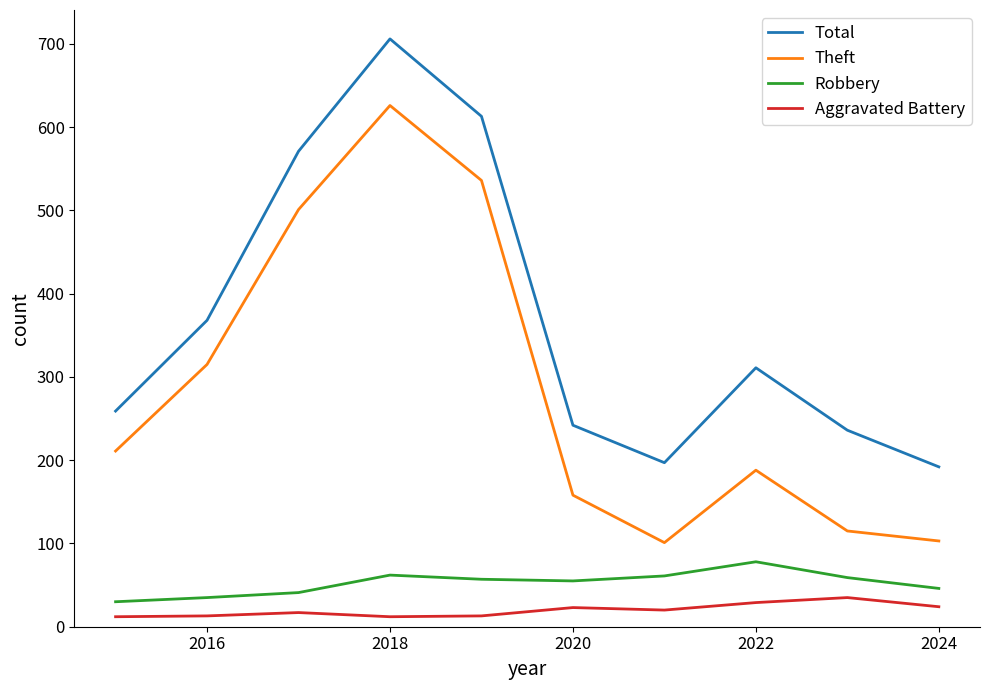

Which series has the largest range (max minus min)?

Theft